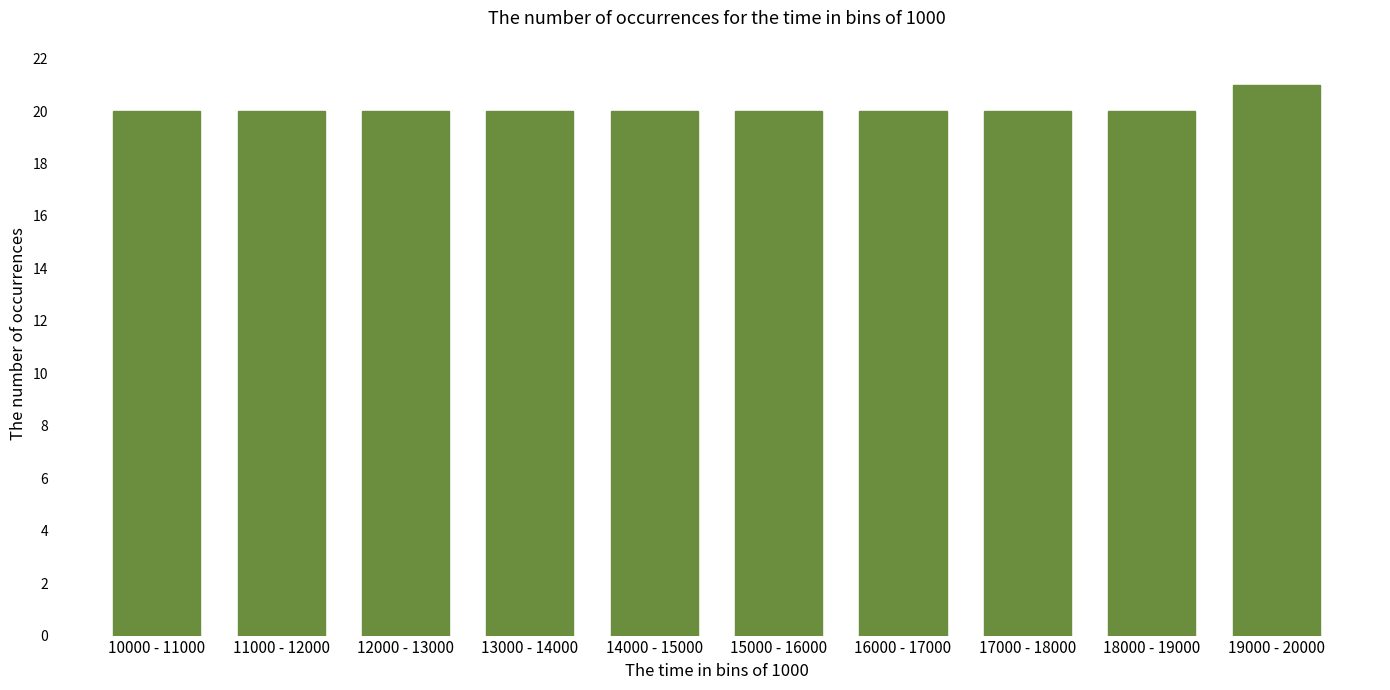

Reading right to left, what are all the values shown in this chart?

21	20	20	20	20	20	20	20	20	20